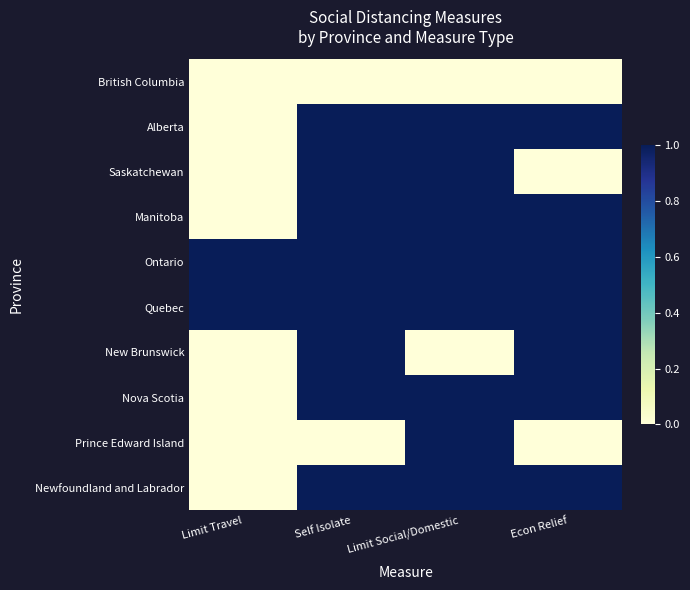

How many series are shown in this chart?

10